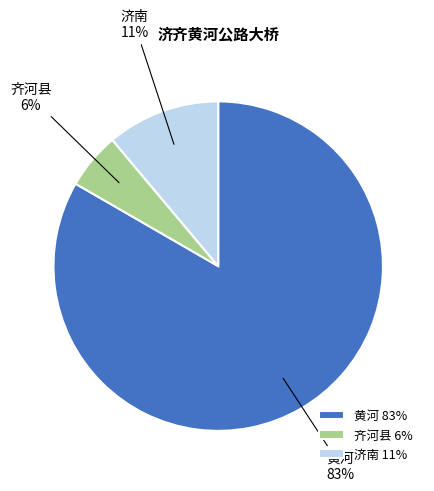

To the nearest percent, what is the combined percentage of 济南 and 黄河?

94%